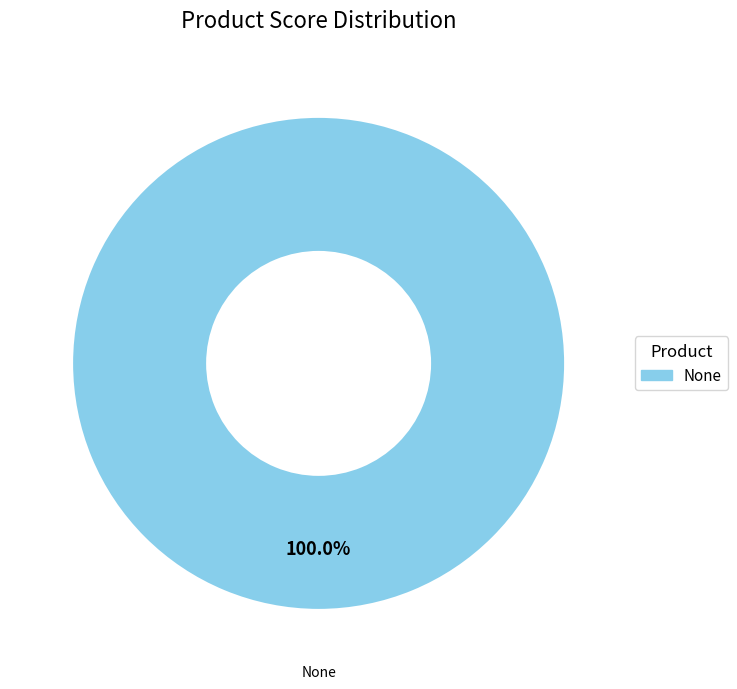

Is there any slice that represents more than half of the pie?

Yes